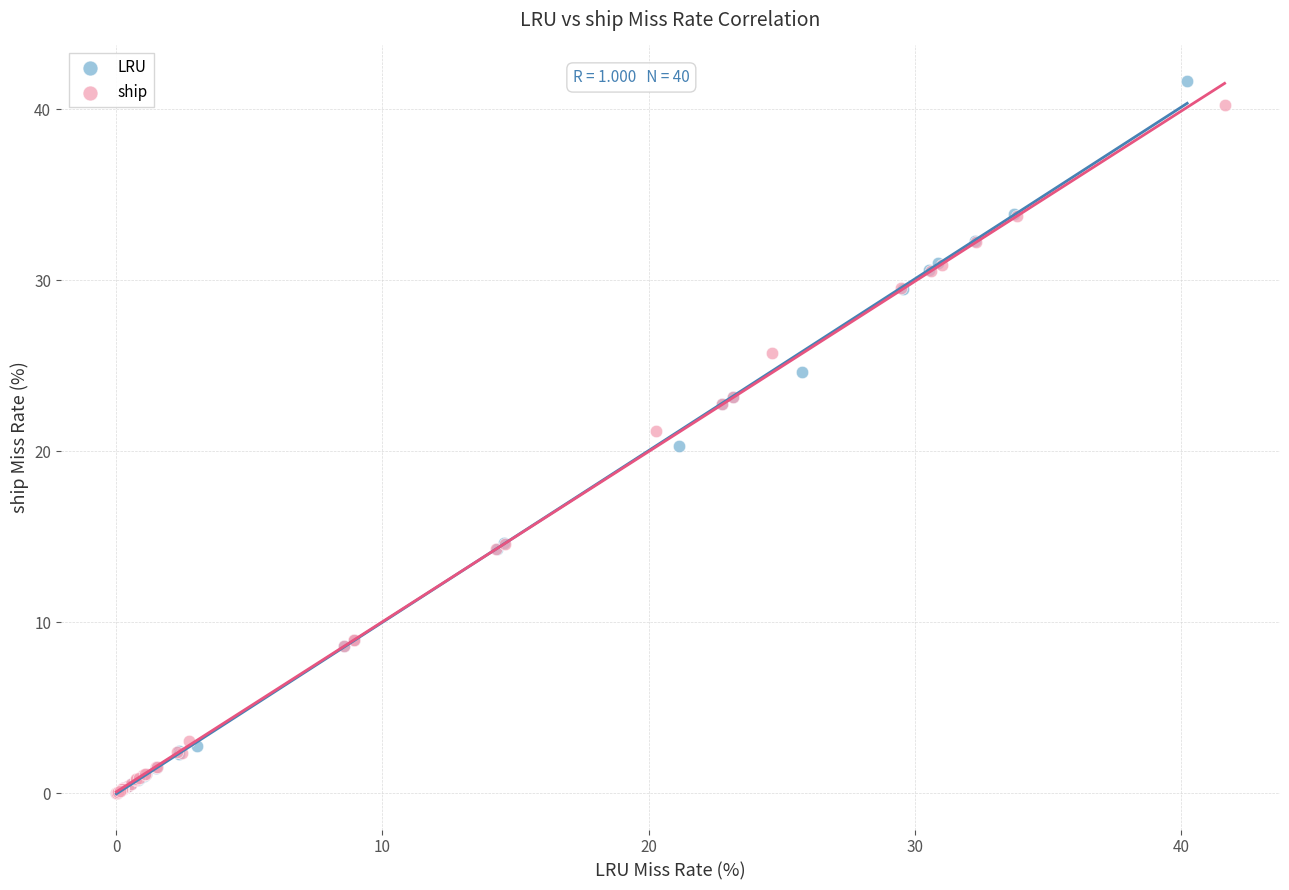

Which series has the largest Y range (max minus min)?

LRU